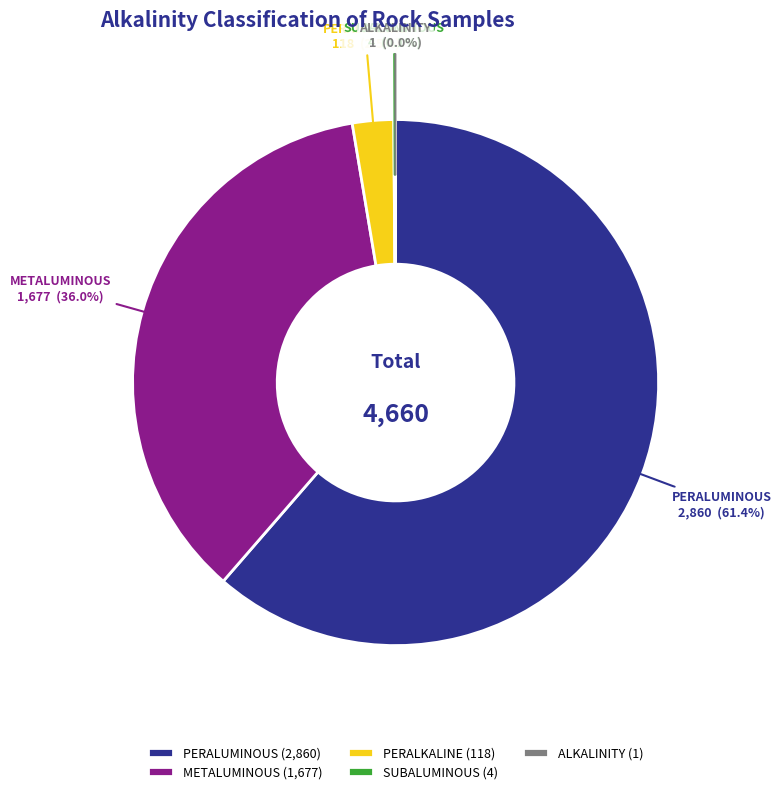

To the nearest percent, what percentage of the pie is METALUMINOUS?

36%